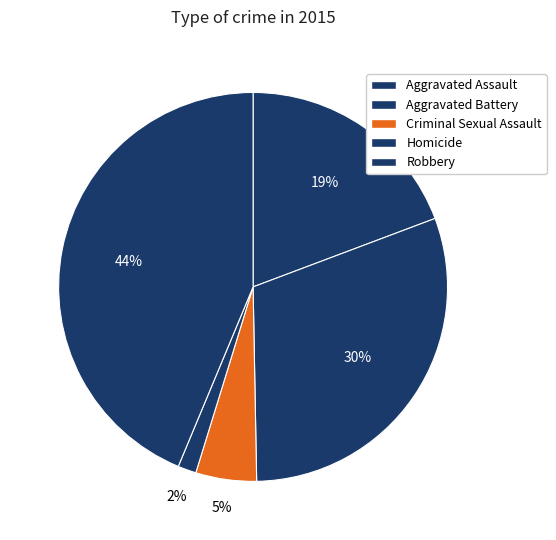

To the nearest percent, what is the combined percentage of Criminal Sexual Assault and Aggravated Assault?

24%